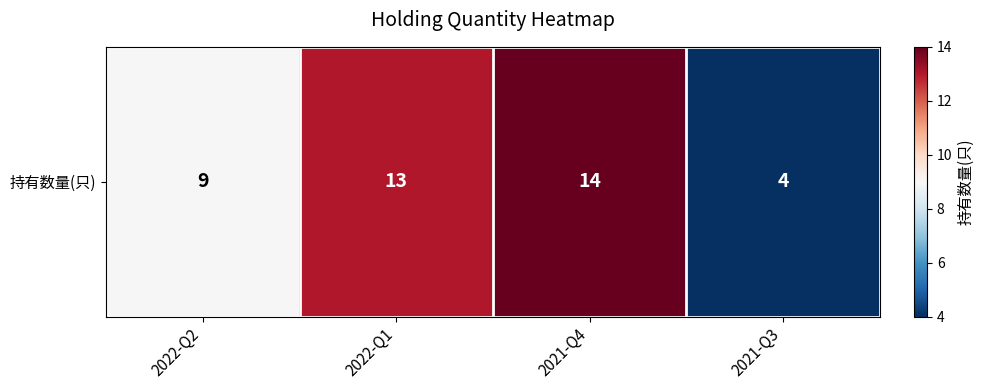

Reading left to right, list all the values displayed in this chart.

2022-Q2=9	2022-Q1=13	2021-Q4=14	2021-Q3=4